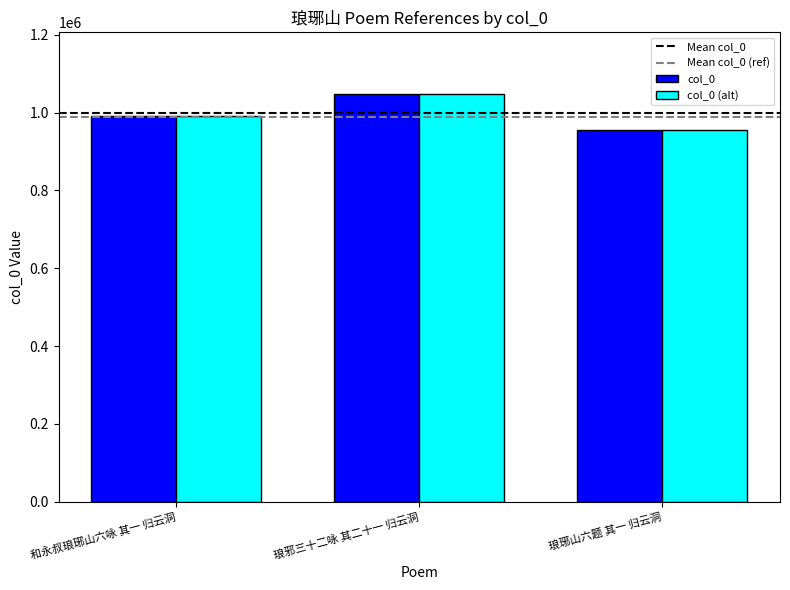

Is it true that col_0 (alt) equals 1048936 at 琅邪三十二咏 其二十一 归云洞?

True